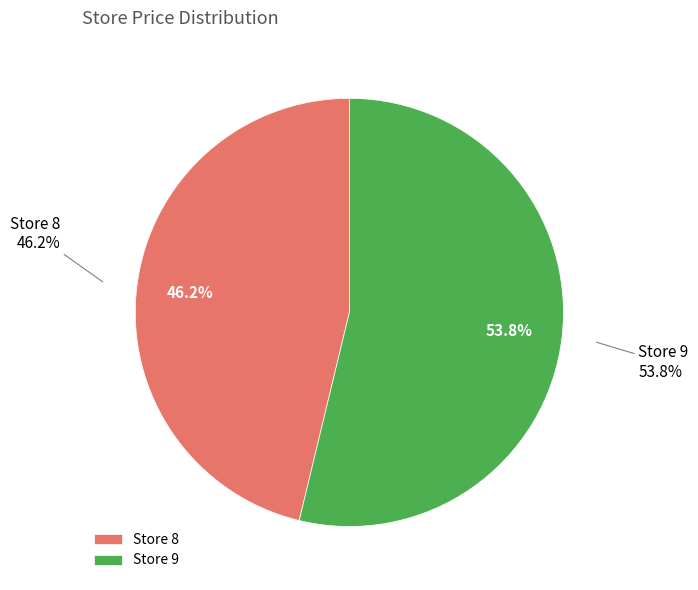

To the nearest percent, what is the difference between the largest and smallest slice percentages?

8%